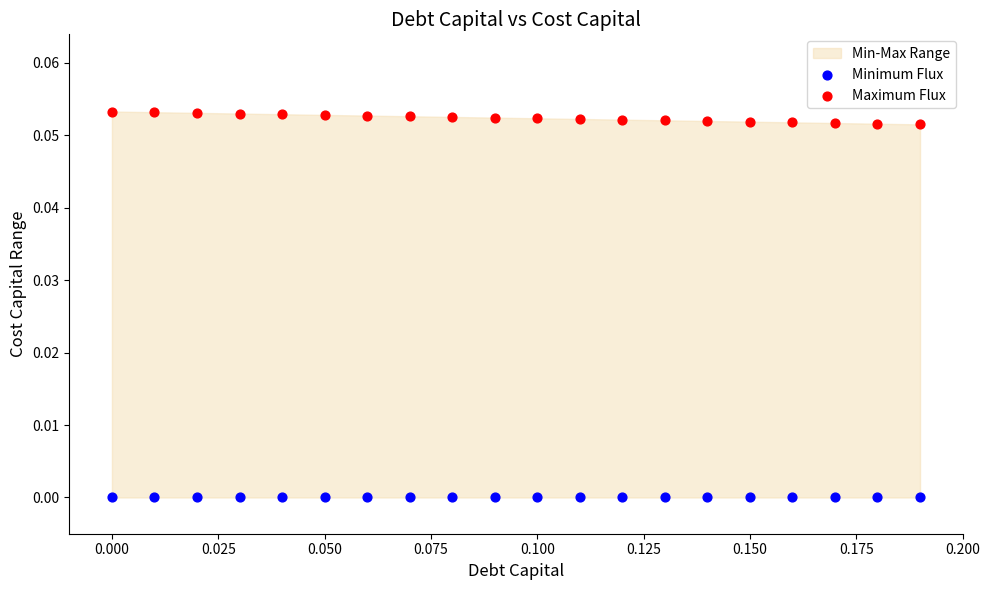

Which series reaches the minimum Y coordinate?

Minimum Flux